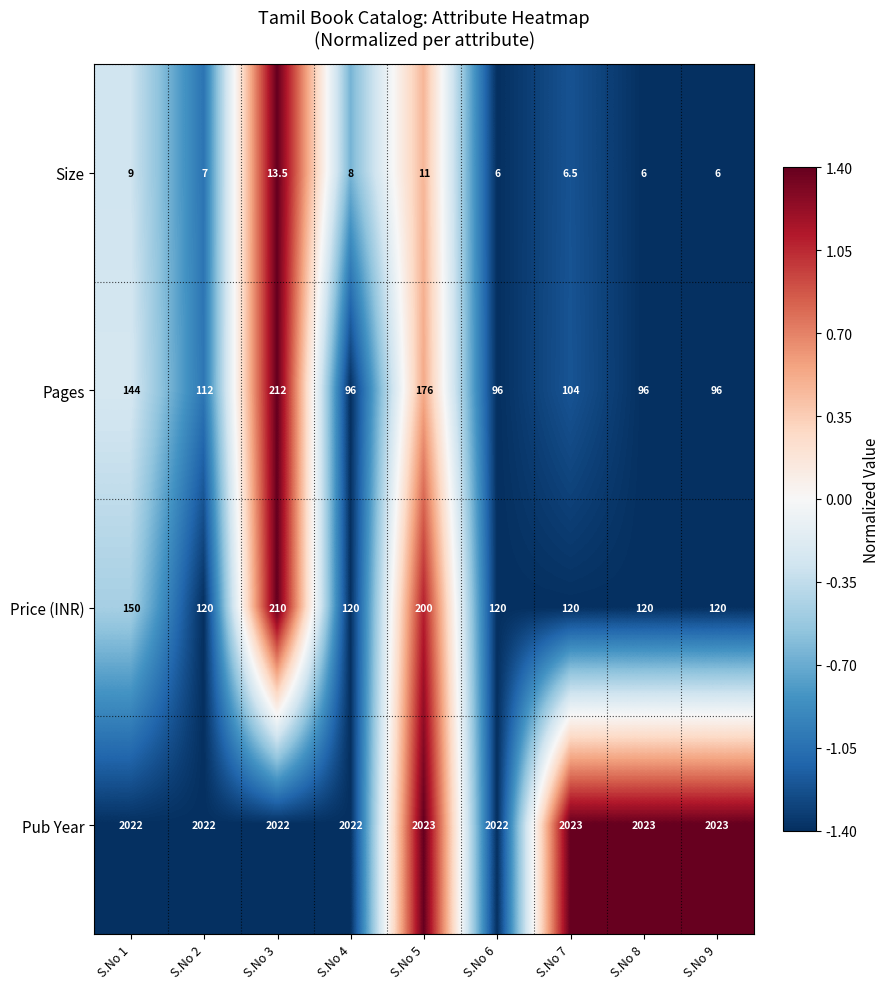

At which label does Size first exceed 7?

S.No 1